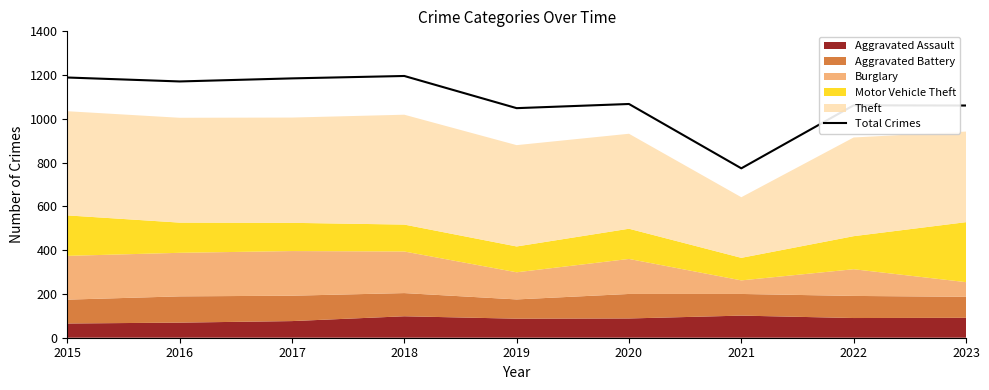

True or false: the data shows 1068 at 2020.

True